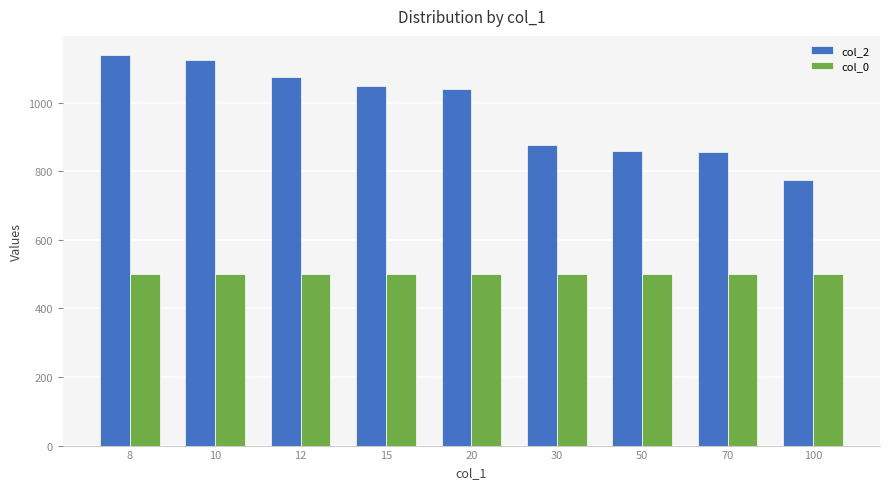

What is the spread (max minus min) of values at 100?

275.2